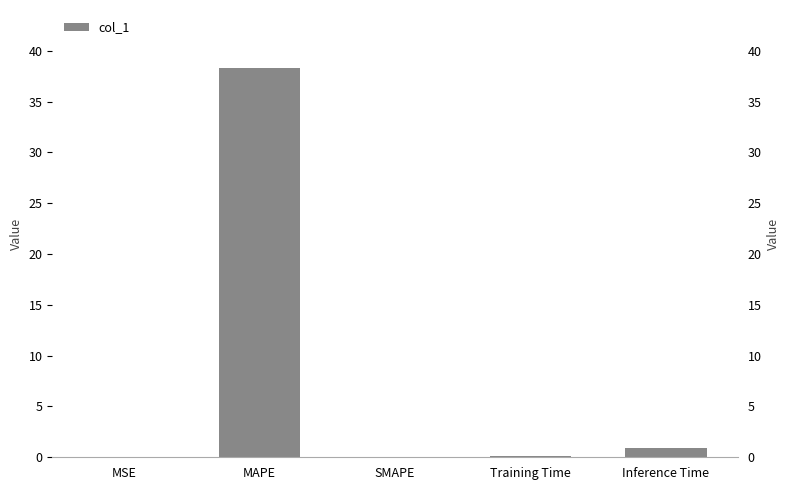

Rank the categories by value from lowest to highest.

SMAPE, MSE, Training Time, Inference Time, MAPE